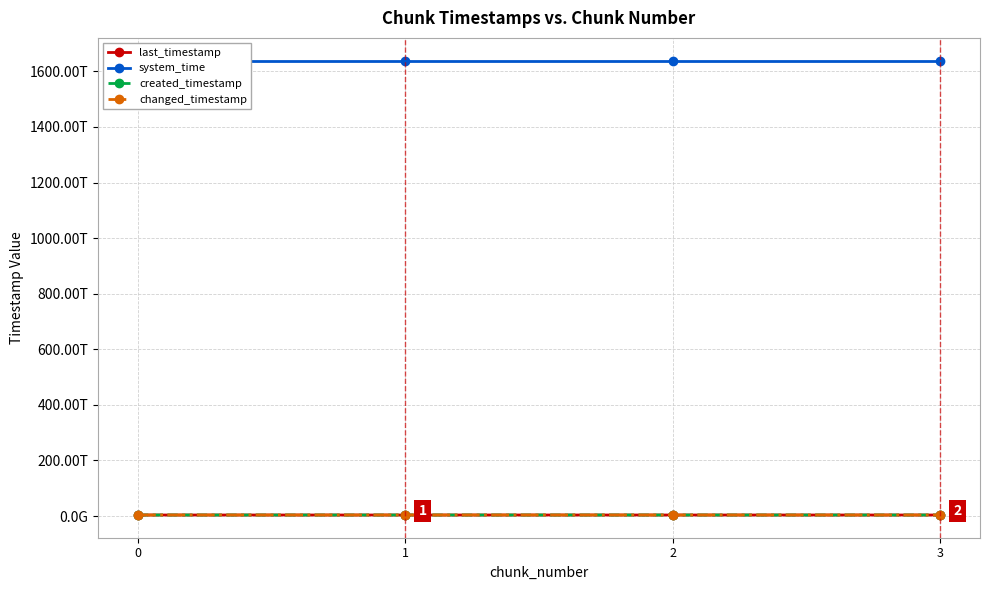

Which series has the widest spread of values?

created_timestamp